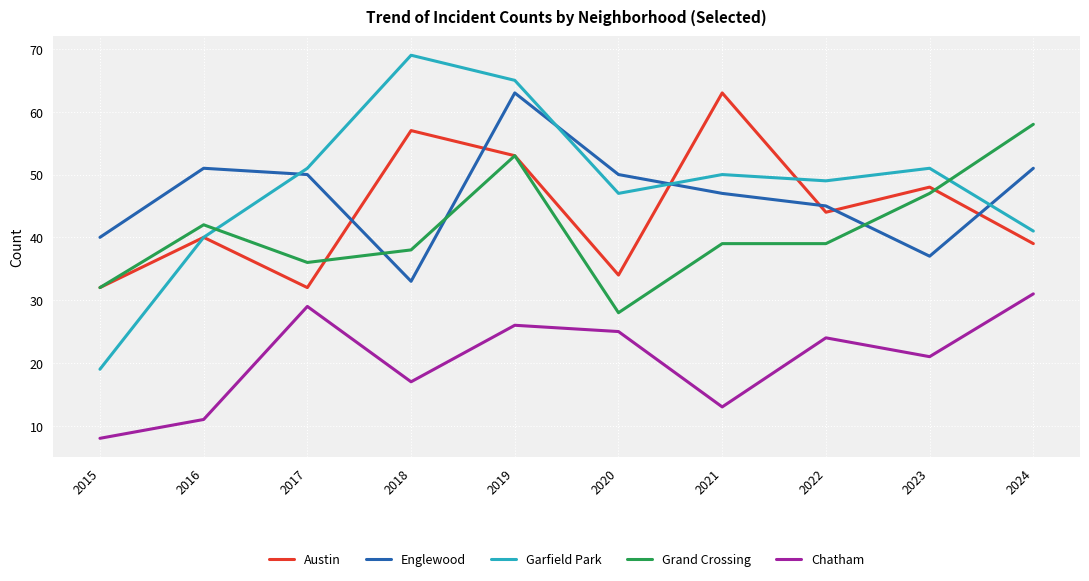

What is the sum of the Grand Crossing values at 2018 and 2022?

77